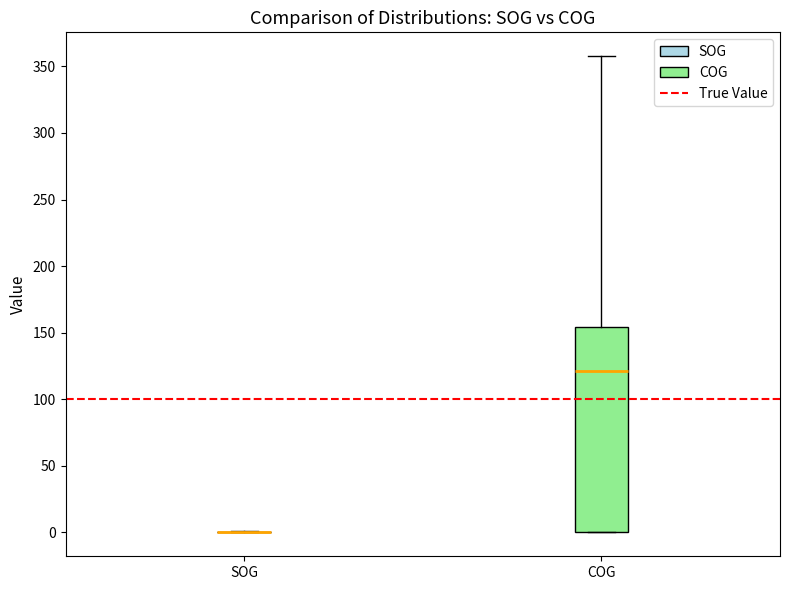

Where is the lower edge of the box for COG on the y-axis? The values are not printed on the chart, so give them approximately, as read against the axis.

0